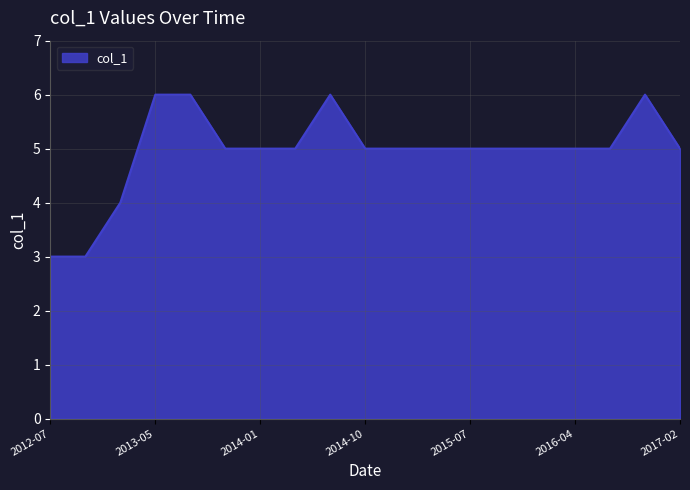

What is the smallest value displayed?

3